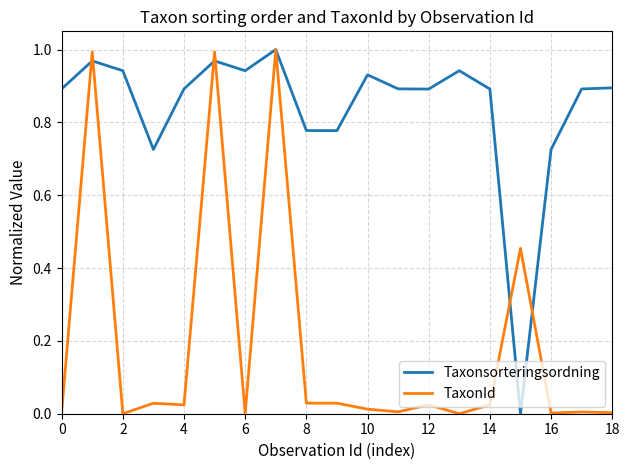

Rank the series by their average value, from lowest to highest.

TaxonId, Taxonsorteringsordning